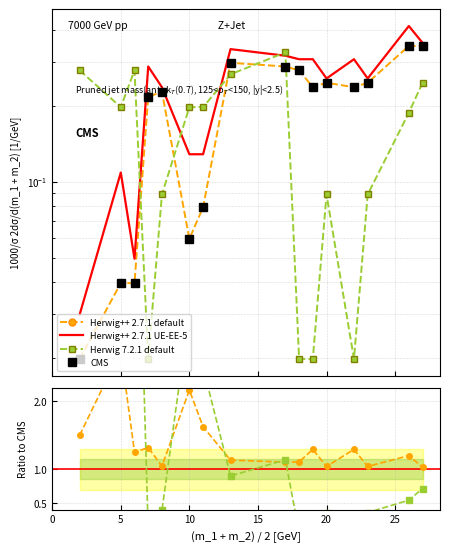

What is the average value of the Herwig++ 2.7.1 UE-EE-5 series?

0.2